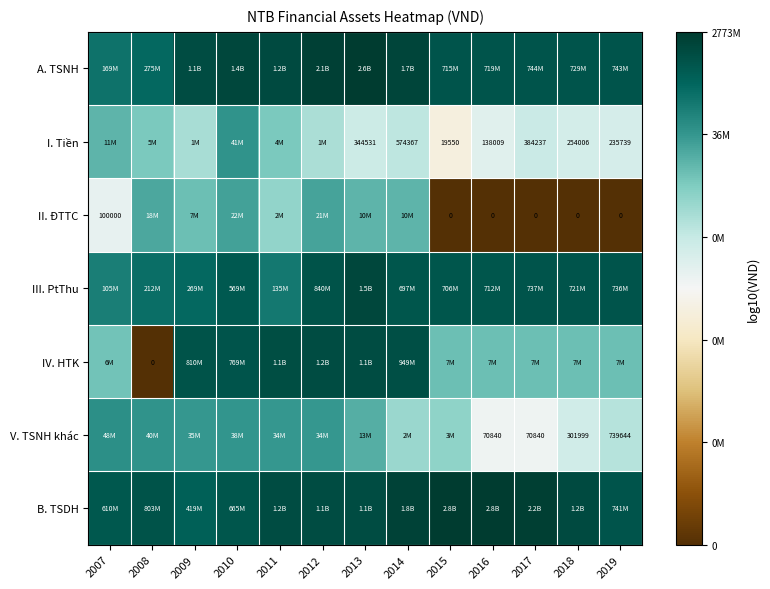

The value of III. PtThu at 2008 is 8.3. True or false?

True